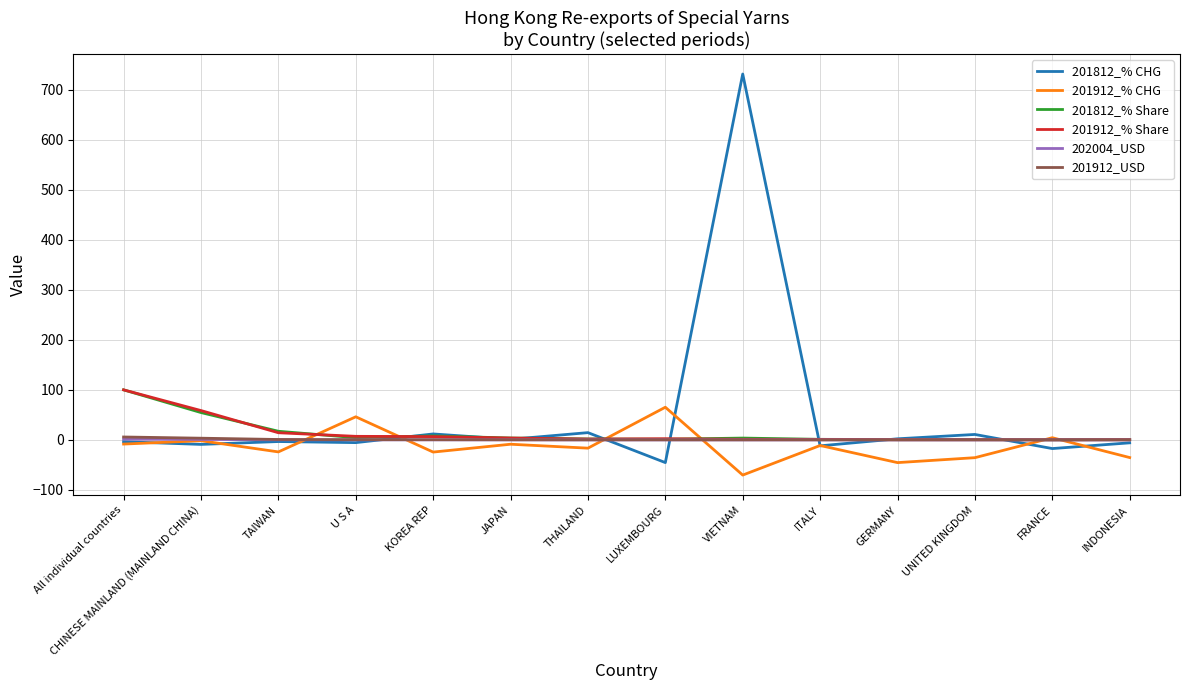

What are all the series names shown in the legend?

201812_% CHG, 201912_% CHG, 201812_% Share, 201912_% Share, 202004_USD, 201912_USD